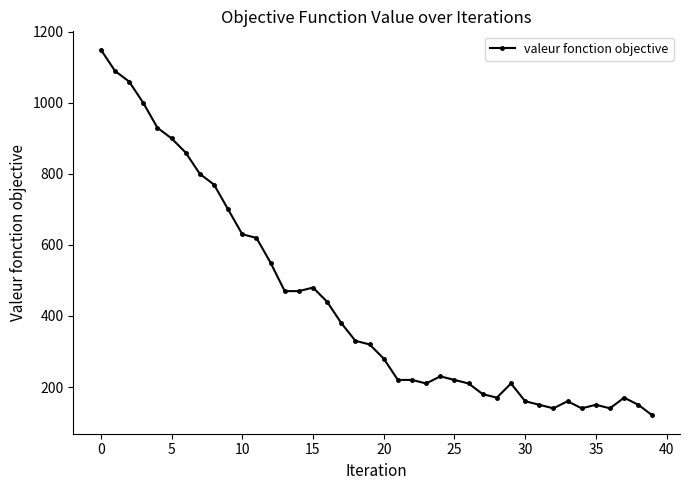

What is the greatest value displayed?

1150